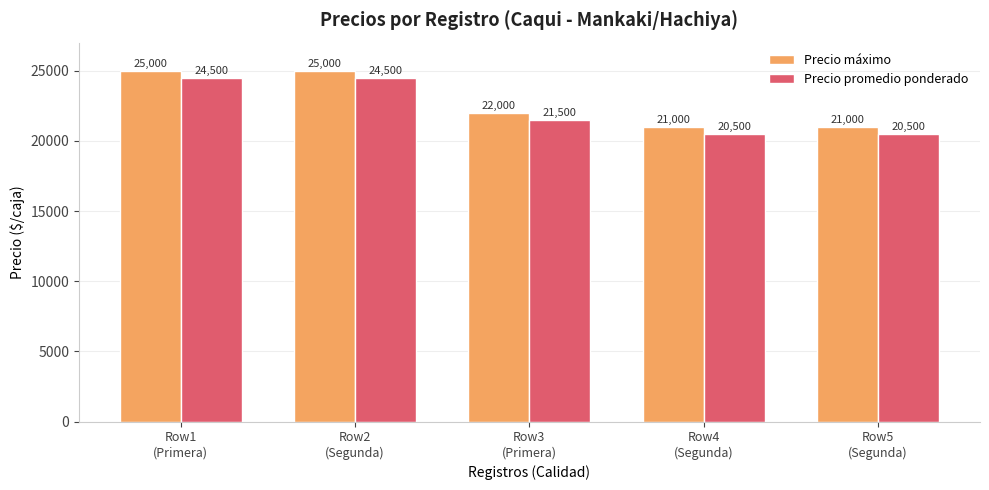

Is it true that Precio máximo equals 32584 at Row5
(Segunda)?

False